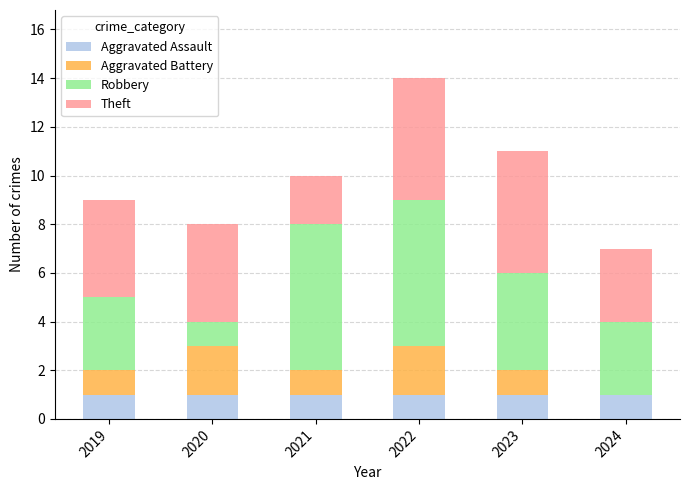

Is it true that Aggravated Assault equals 1 at 2020?

True